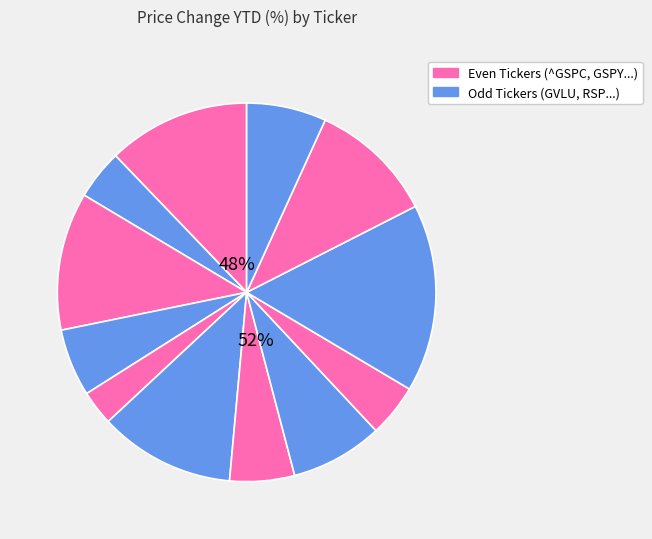

Is it true that GSPY is 12% of the pie?

True